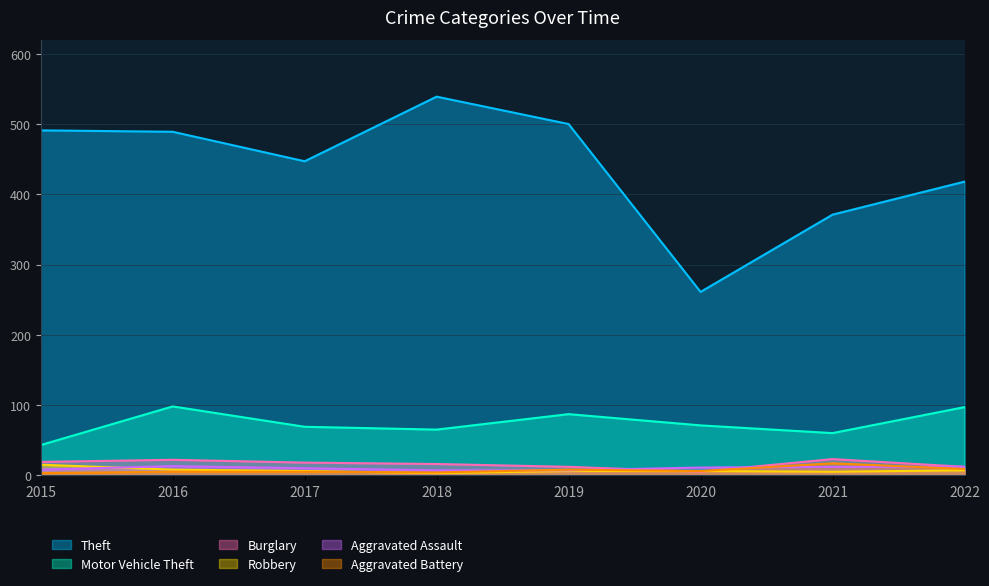

Which category has the lowest value across all series?

2018